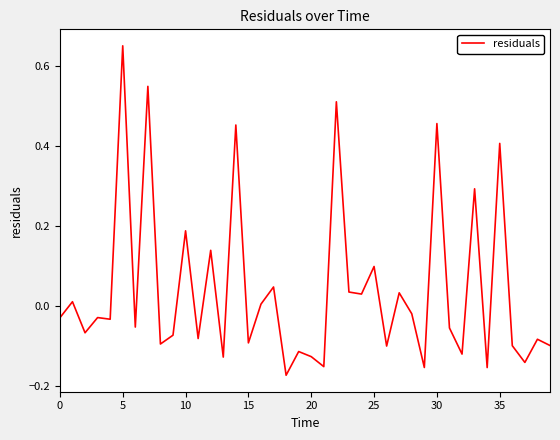

True or false: the data has more than 1 interior local peaks.

True